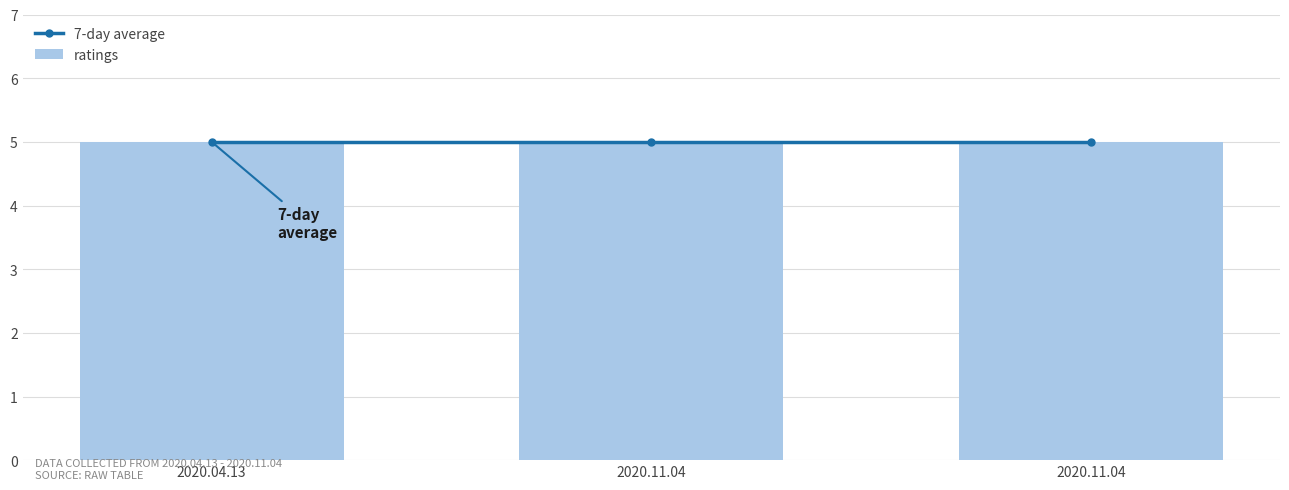

At how many categories does at least one series exceed 1?

3